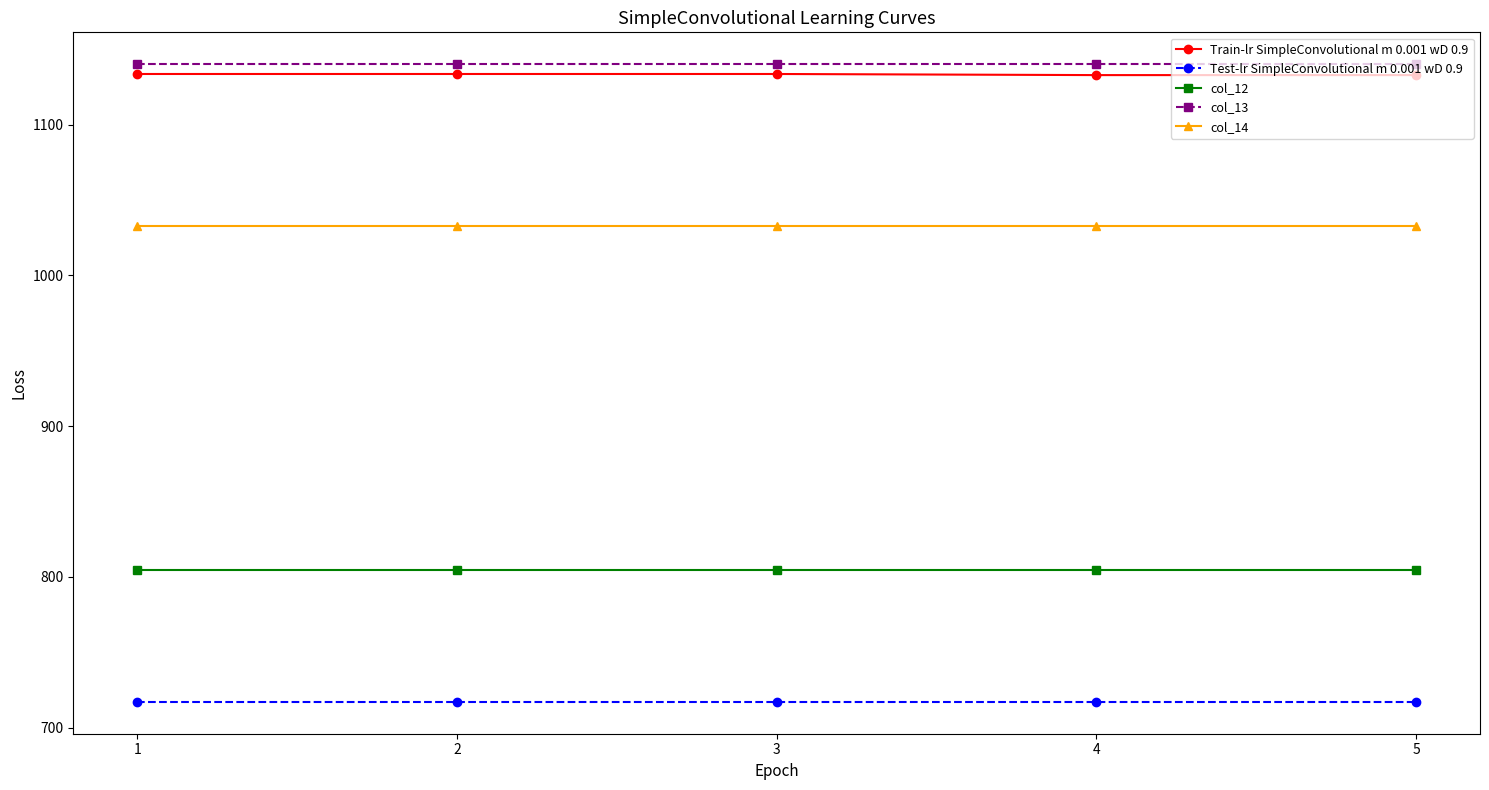

The value of Train-lr SimpleConvolutional m 0.001 wD 0.9 at 5 is 1132.9. True or false?

True